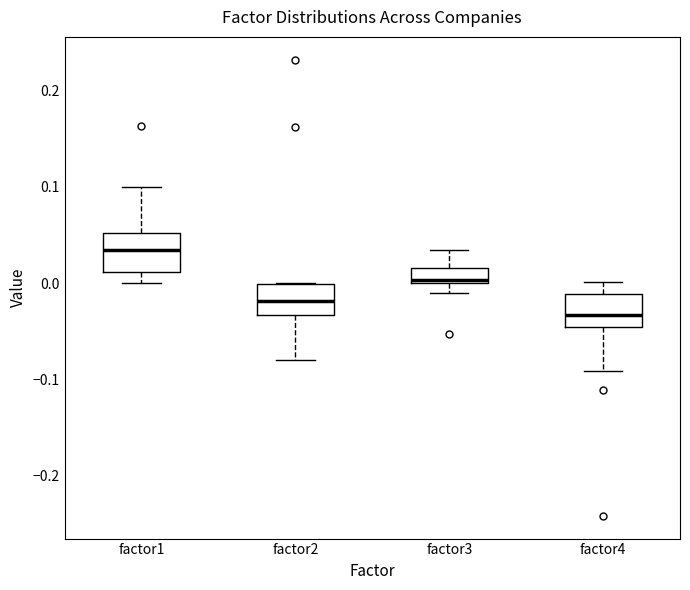

Which box has the highest median line?

factor1